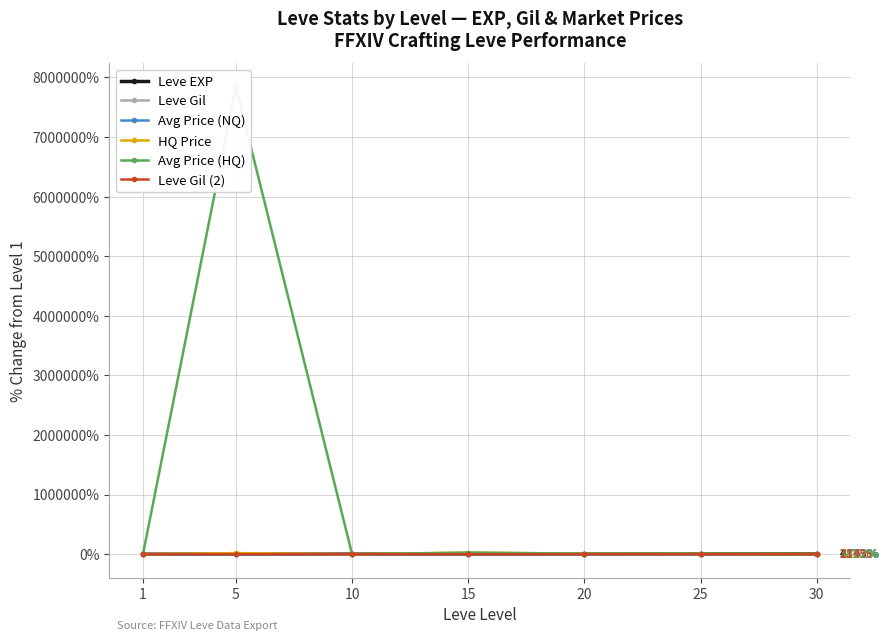

True or false: HQ Price and Avg Price (HQ) cross at least once.

False